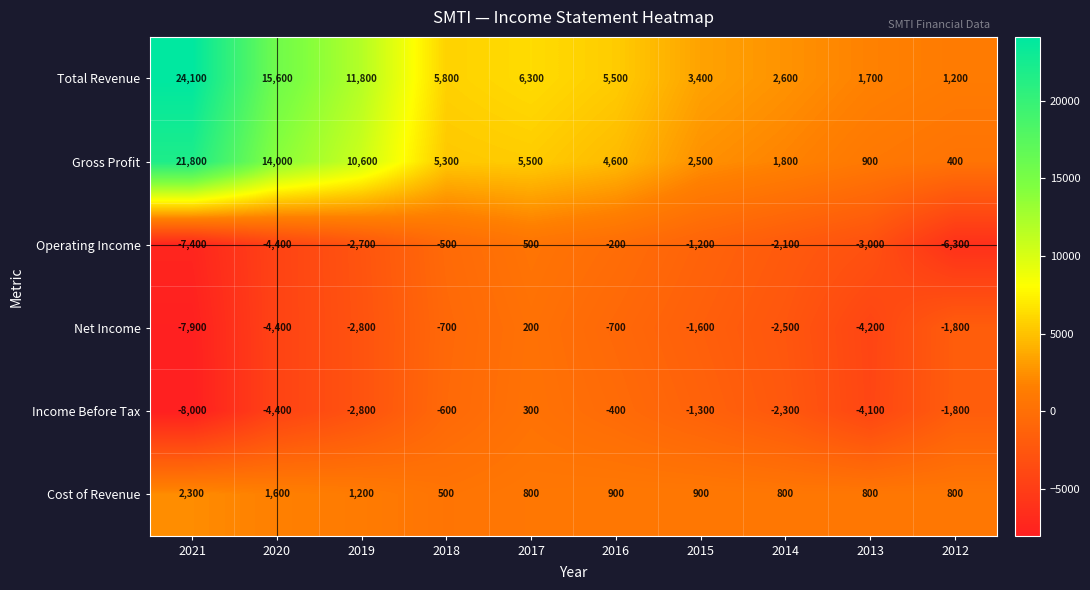

The value of Income Before Tax at 2013 is -4100. True or false?

True